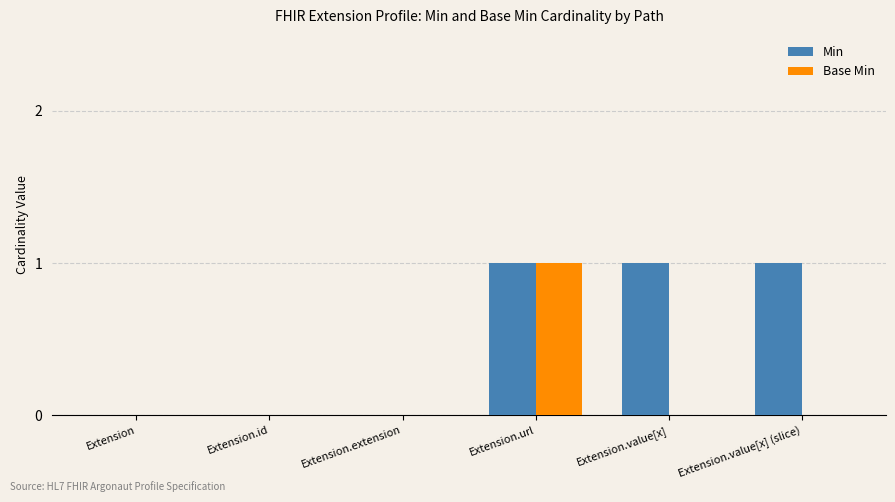

Between Extension.id and Extension.value[x] (slice), which series saw the biggest shift?

Min